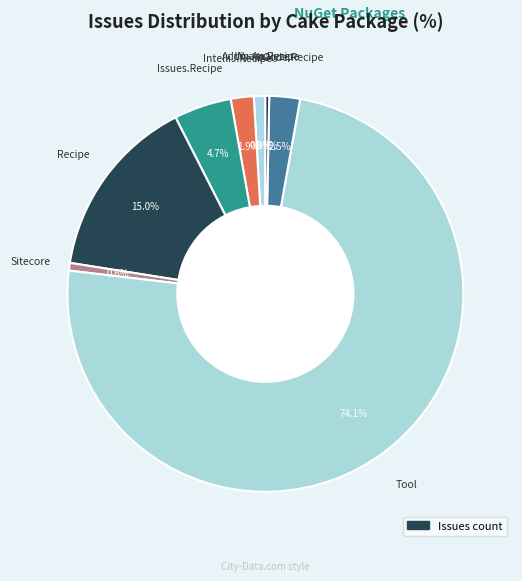

How many slices are in this pie chart?

8